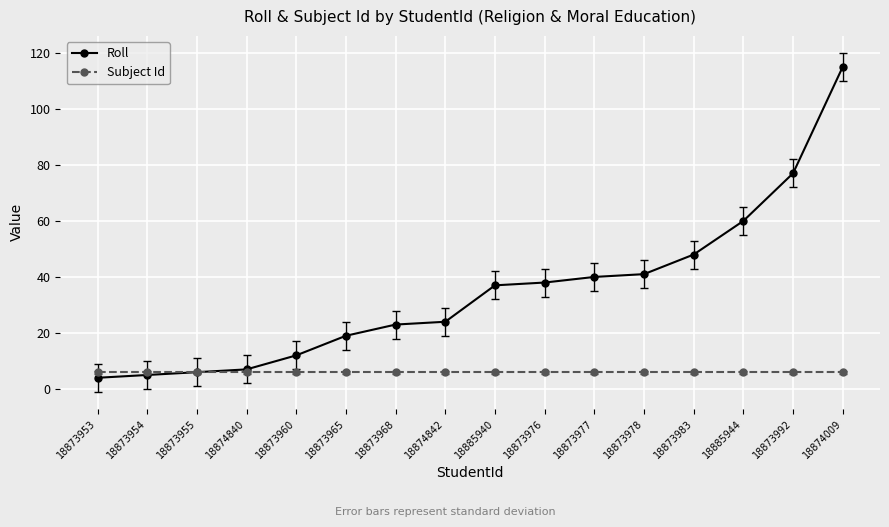

What value does the Subject Id series have at 18873978?

6